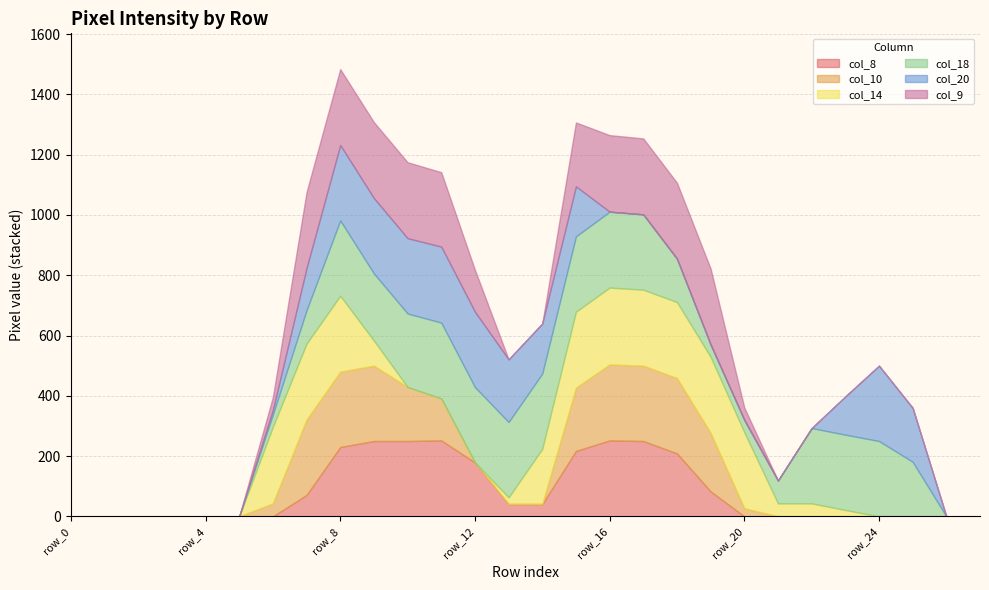

The value of col_8 at row_8 is 230. True or false?

True